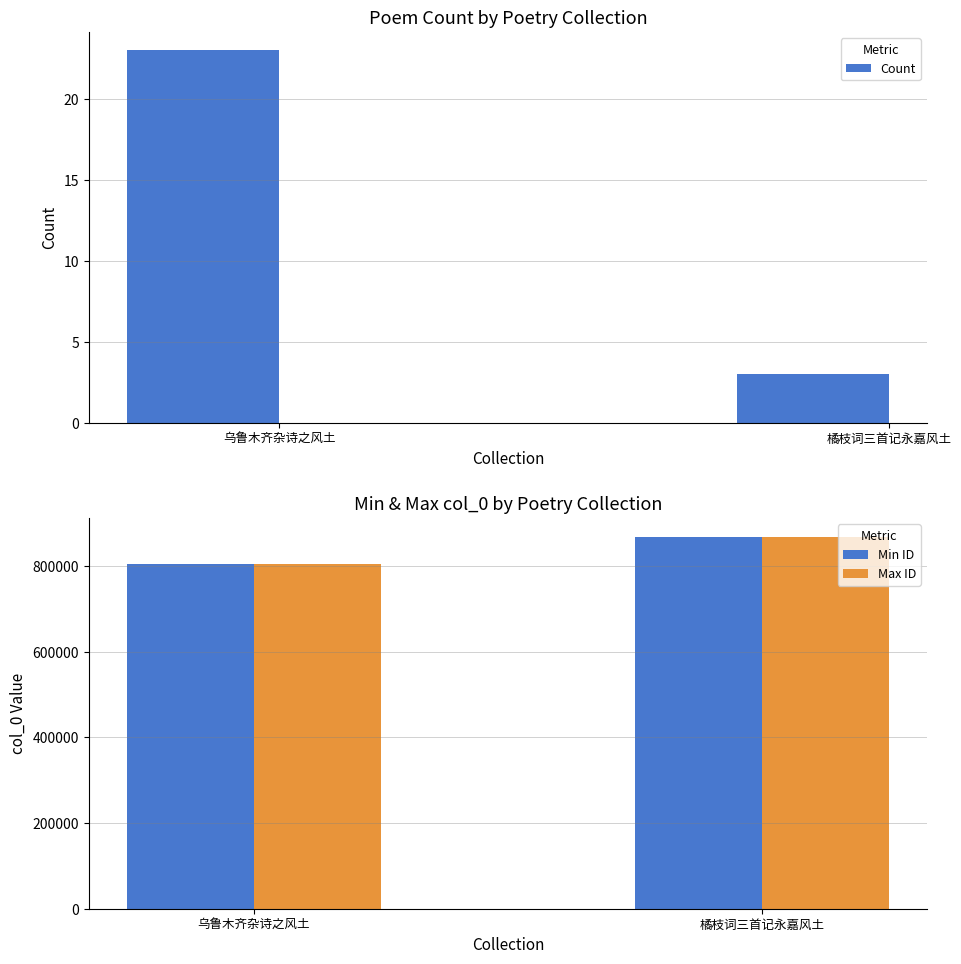

What is the average value of the Max ID series?

836152